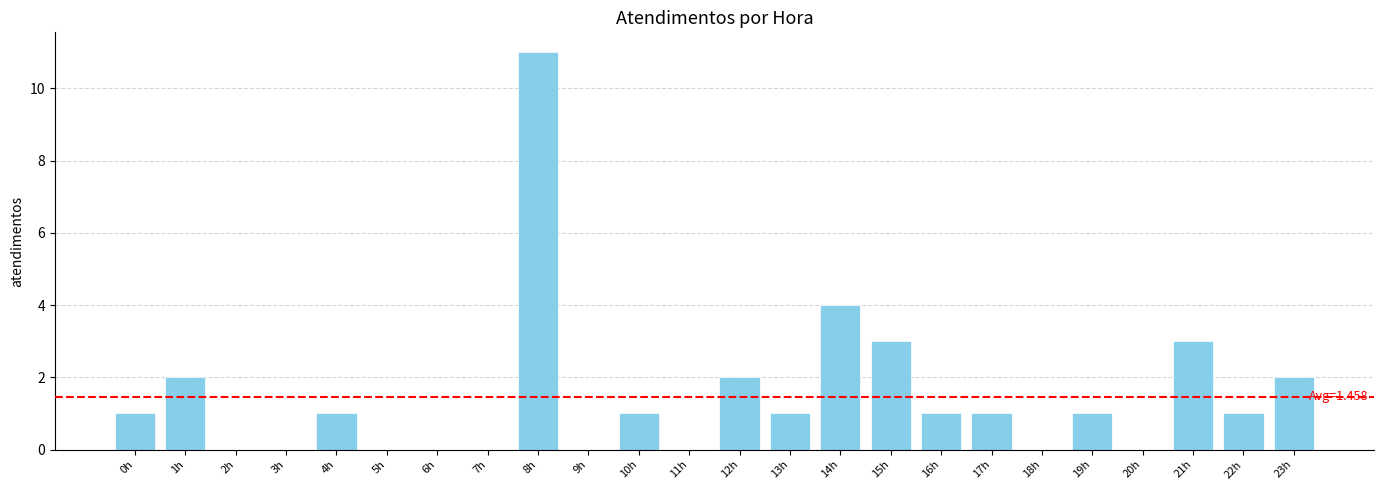

Which has a higher value, 14h or 17h?

14h